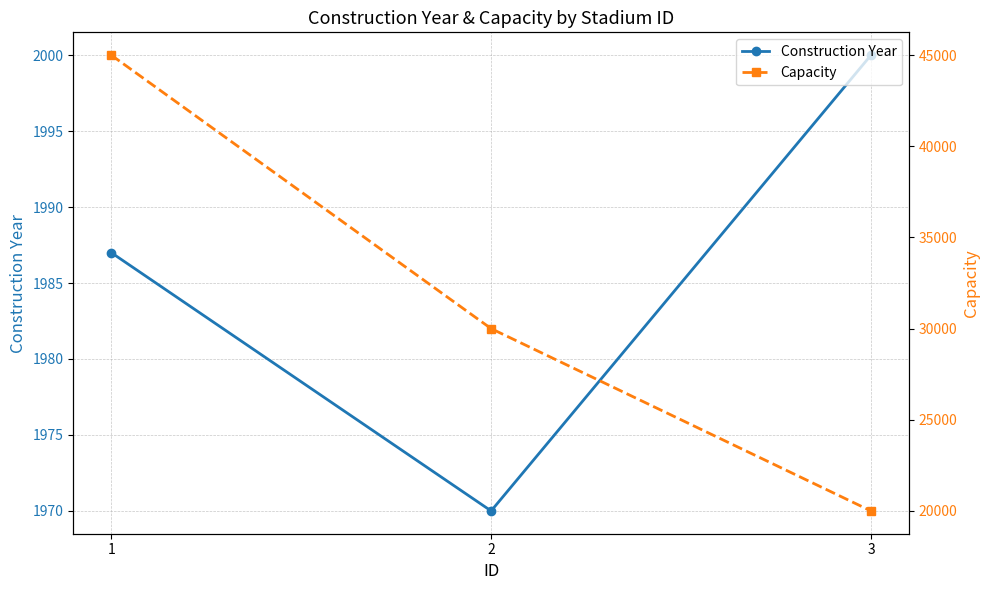

At how many categories does at least one series exceed 5508?

3